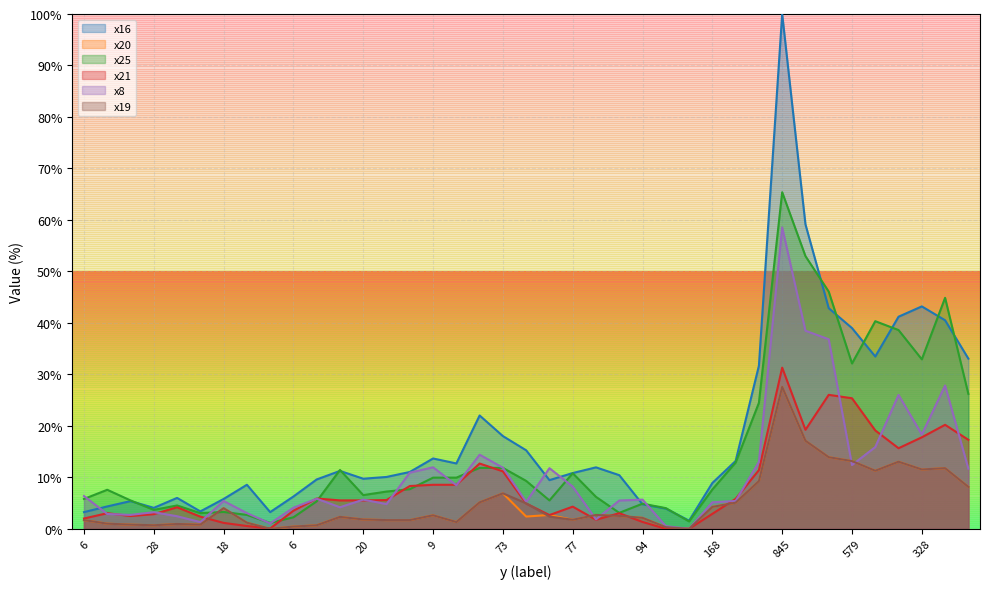

How many series are shown in this chart?

6